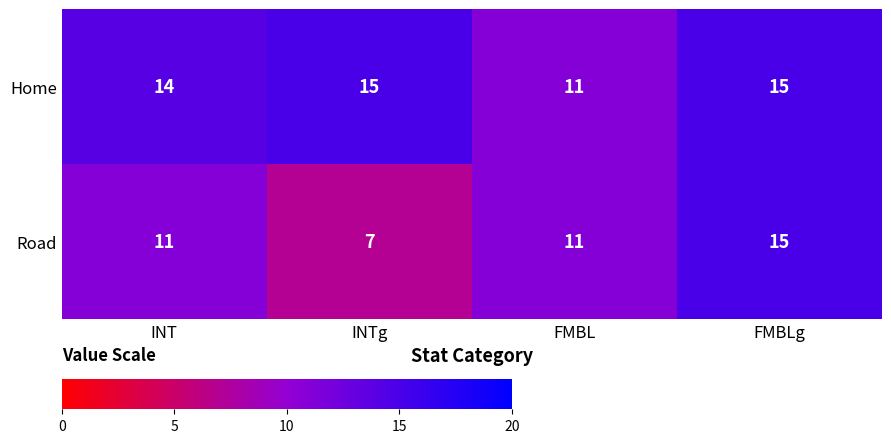

Where is Home nearest to the value 13?

INT